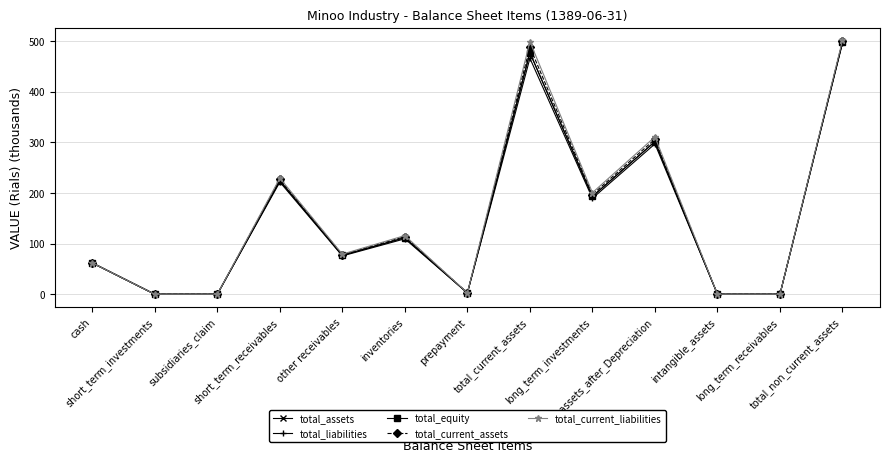

What is the difference between the second highest and minimum values in the total_current_liabilities series?

498.7